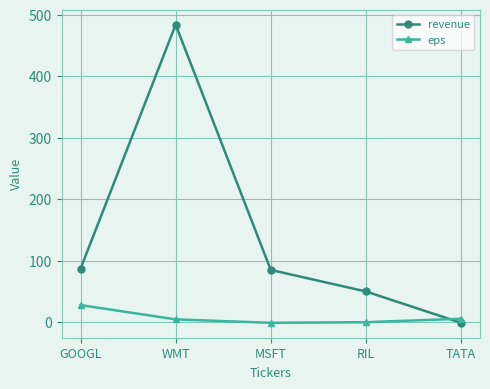

The value of eps at GOOGL is 27.8. True or false?

True